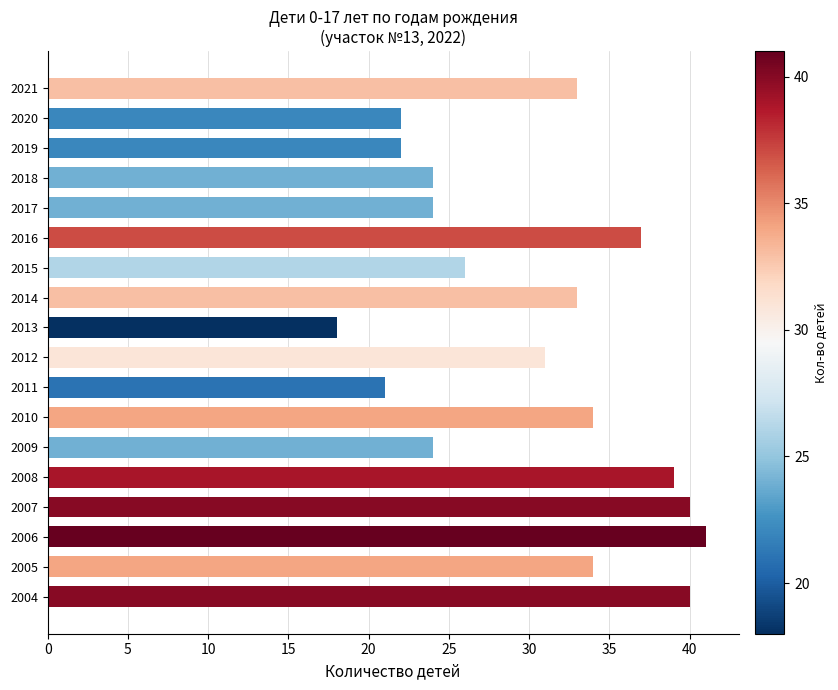

The value at 2005 is 34. True or false?

True